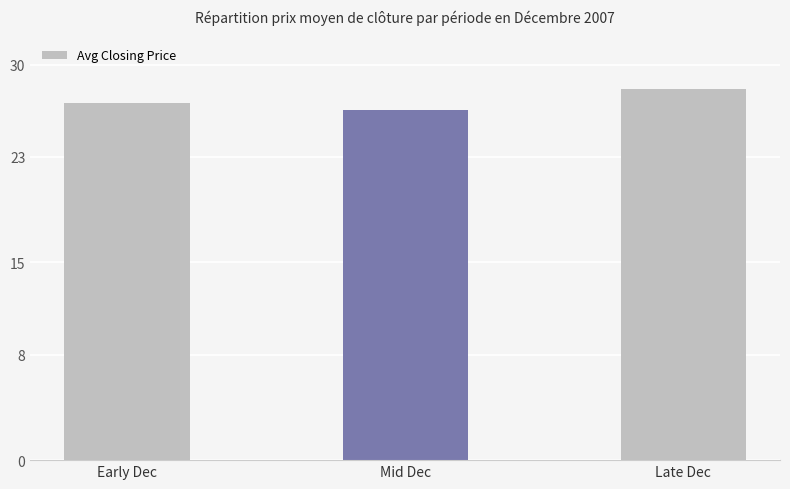

What is the label of the 1st bar from the right?

Late Dec